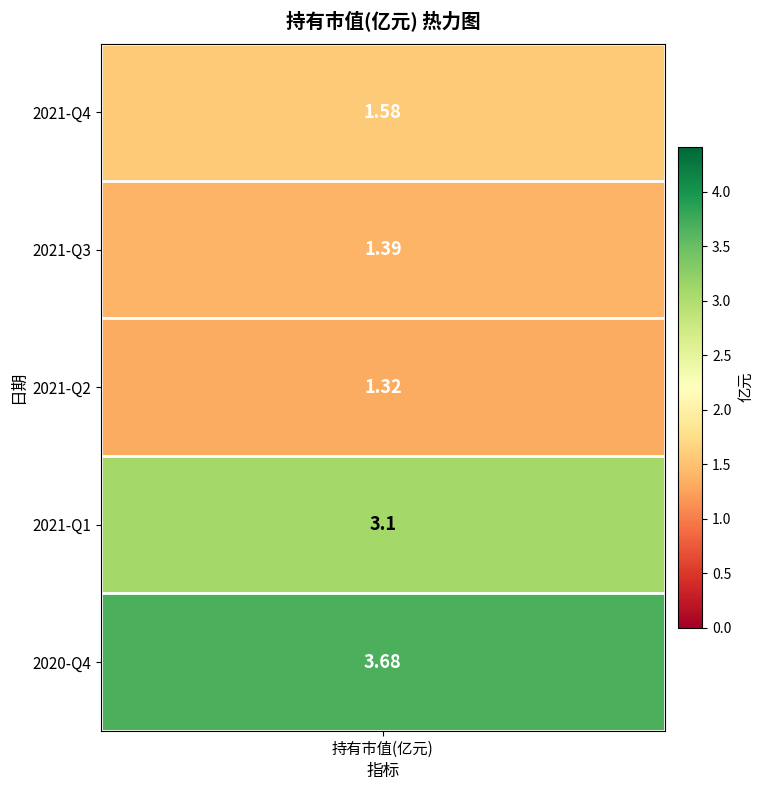

Rank the categories by value from highest to lowest.

2020-Q4, 2021-Q1, 2021-Q4, 2021-Q3, 2021-Q2